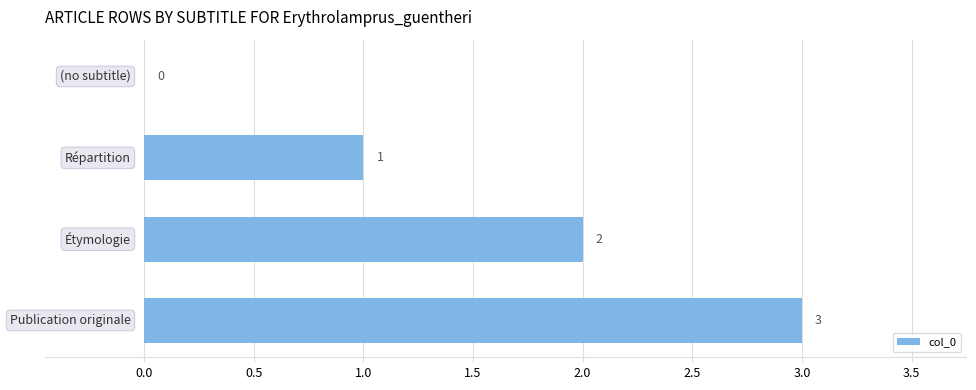

What is the maximum value shown in the chart?

3